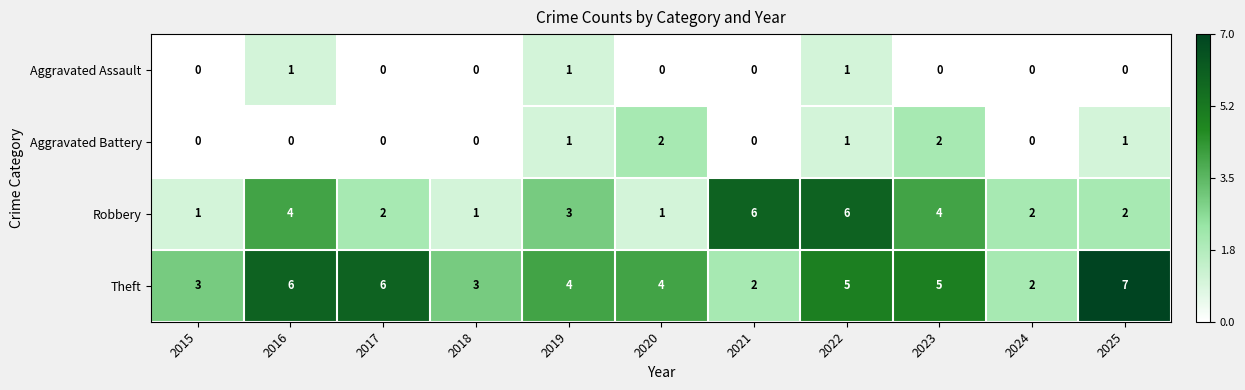

True or false: Theft has a value of 5 at 2023.

True